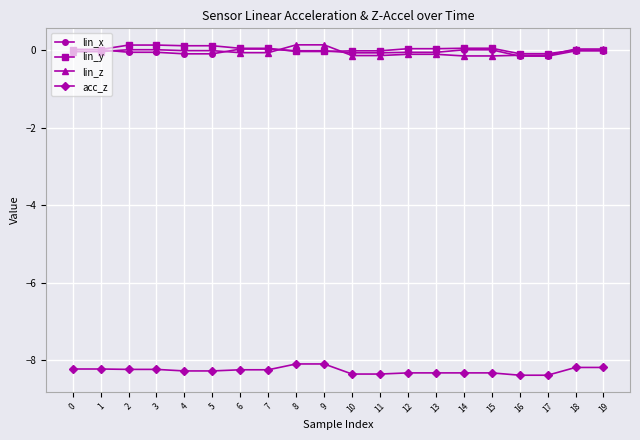

True or false: lin_x and acc_z cross at least once.

False